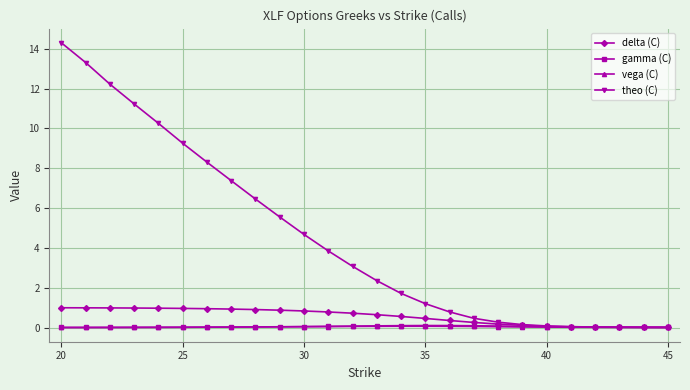

Which series has the largest total across all categories?

theo (C)